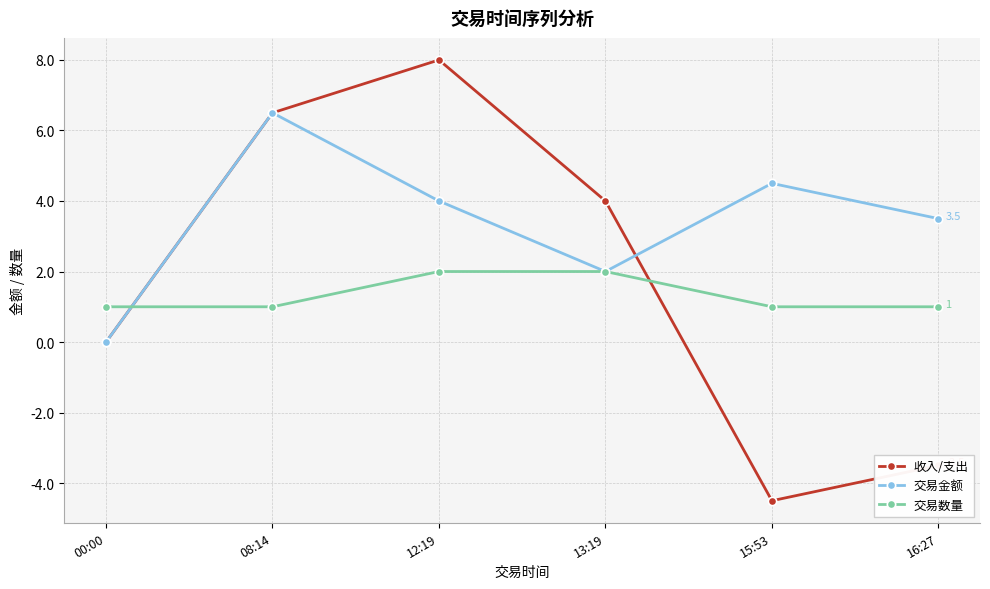

What position from the right is 13:19?

3